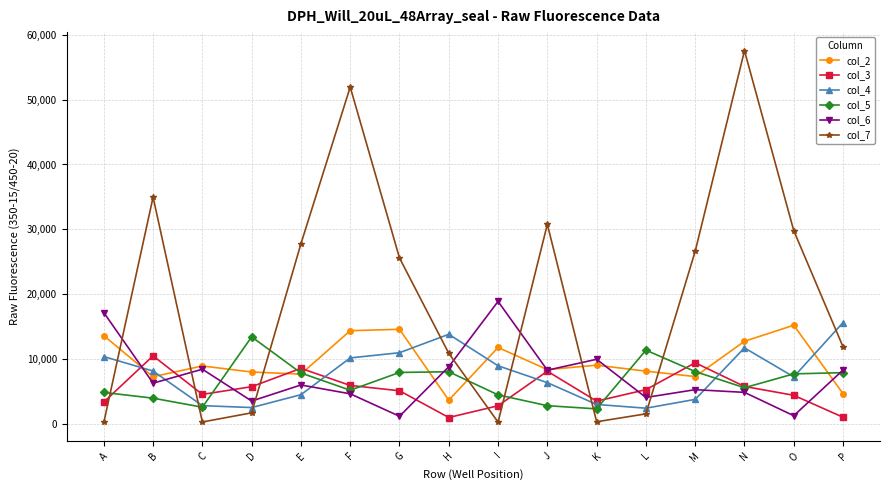

Which category has the highest value across all series?

N